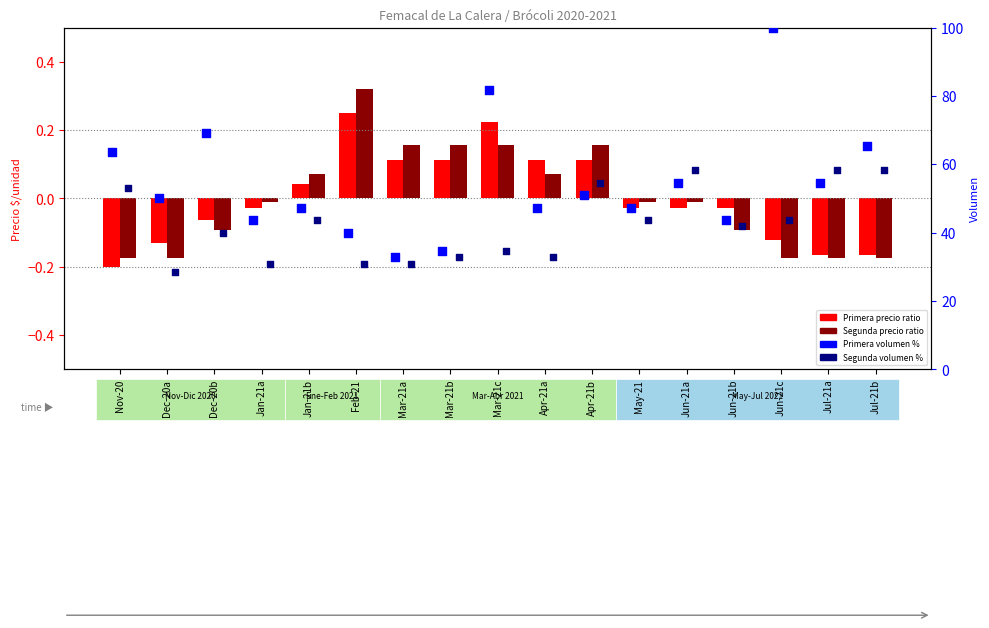

At which category is the sum across all series the highest?

Jun-21c